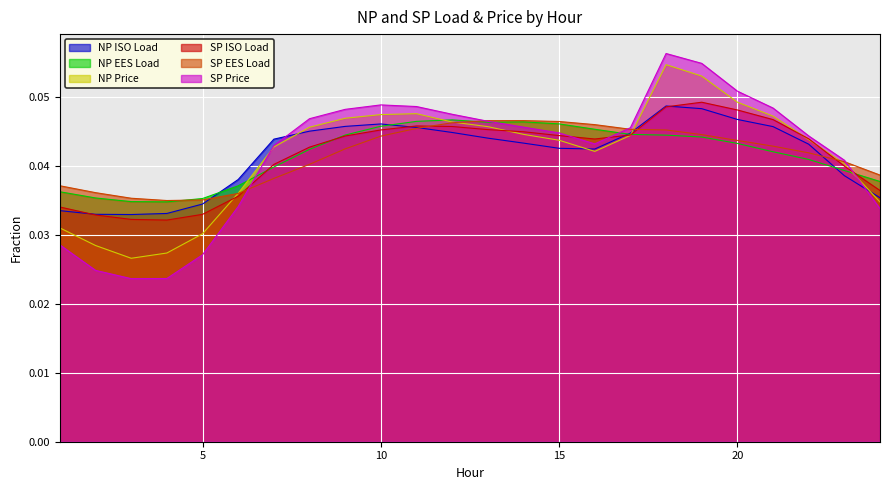

Between 17 and 6, which is larger?

17